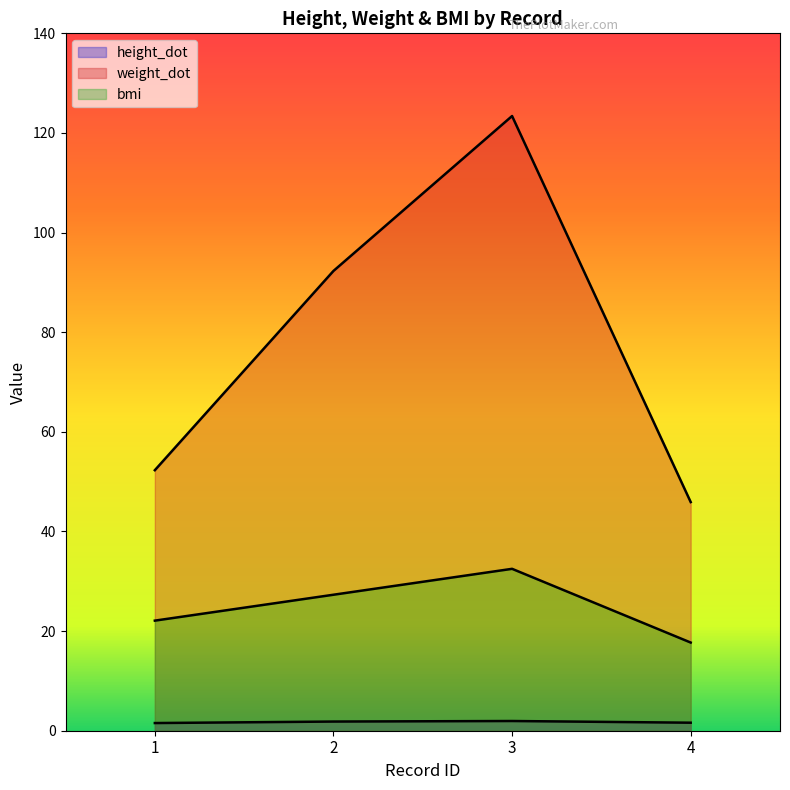

What is the maximum value for weight_dot?

123.4